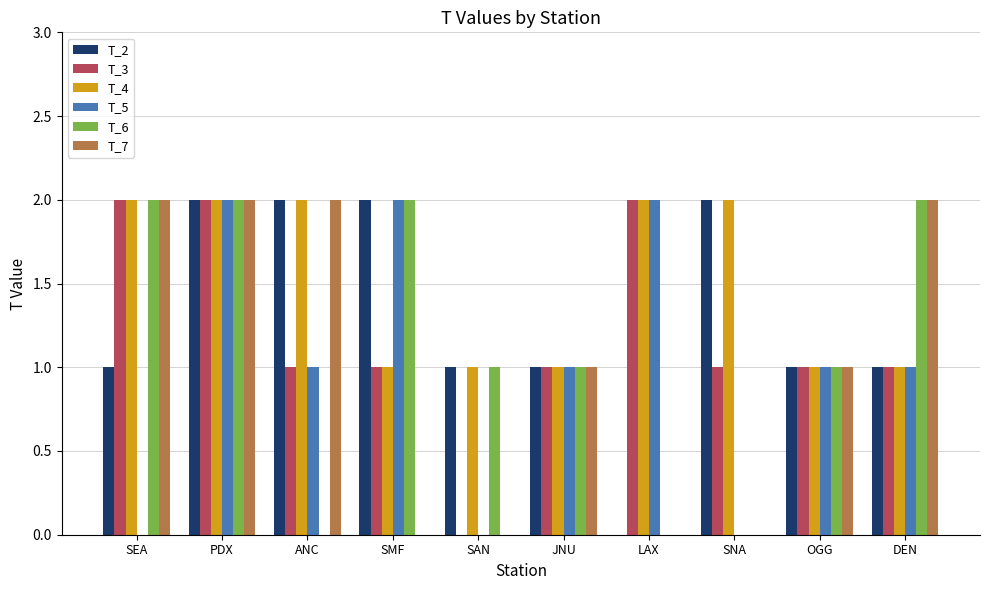

Is it true that T_3 equals 1 at SAN?

False